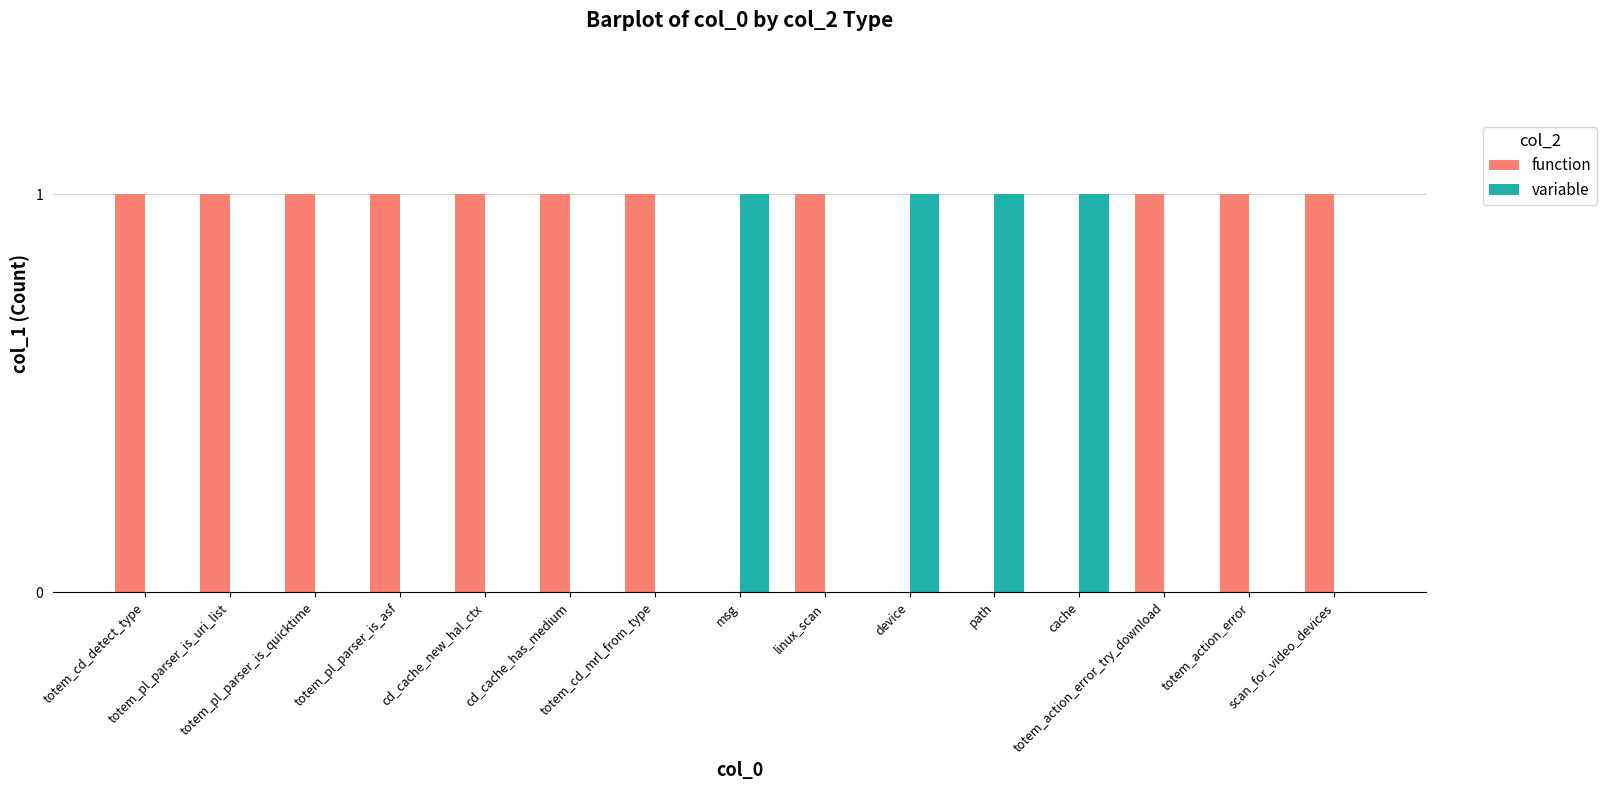

Count the number of categories in the chart.

15